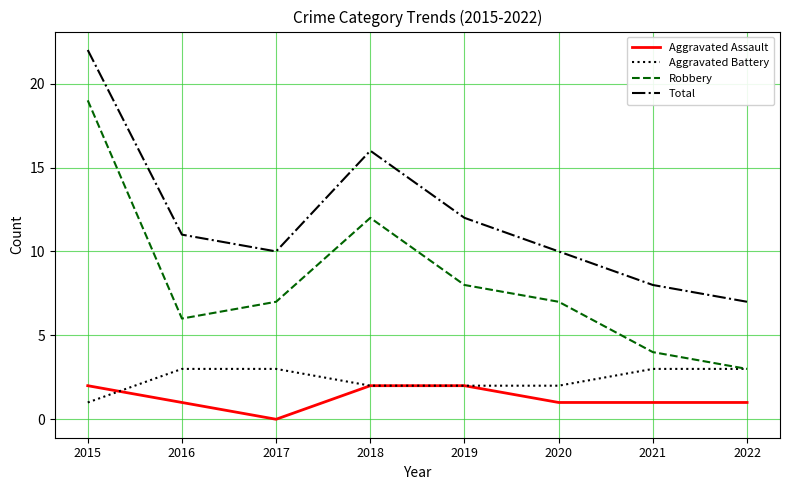

What is the maximum value shown in the chart?

22